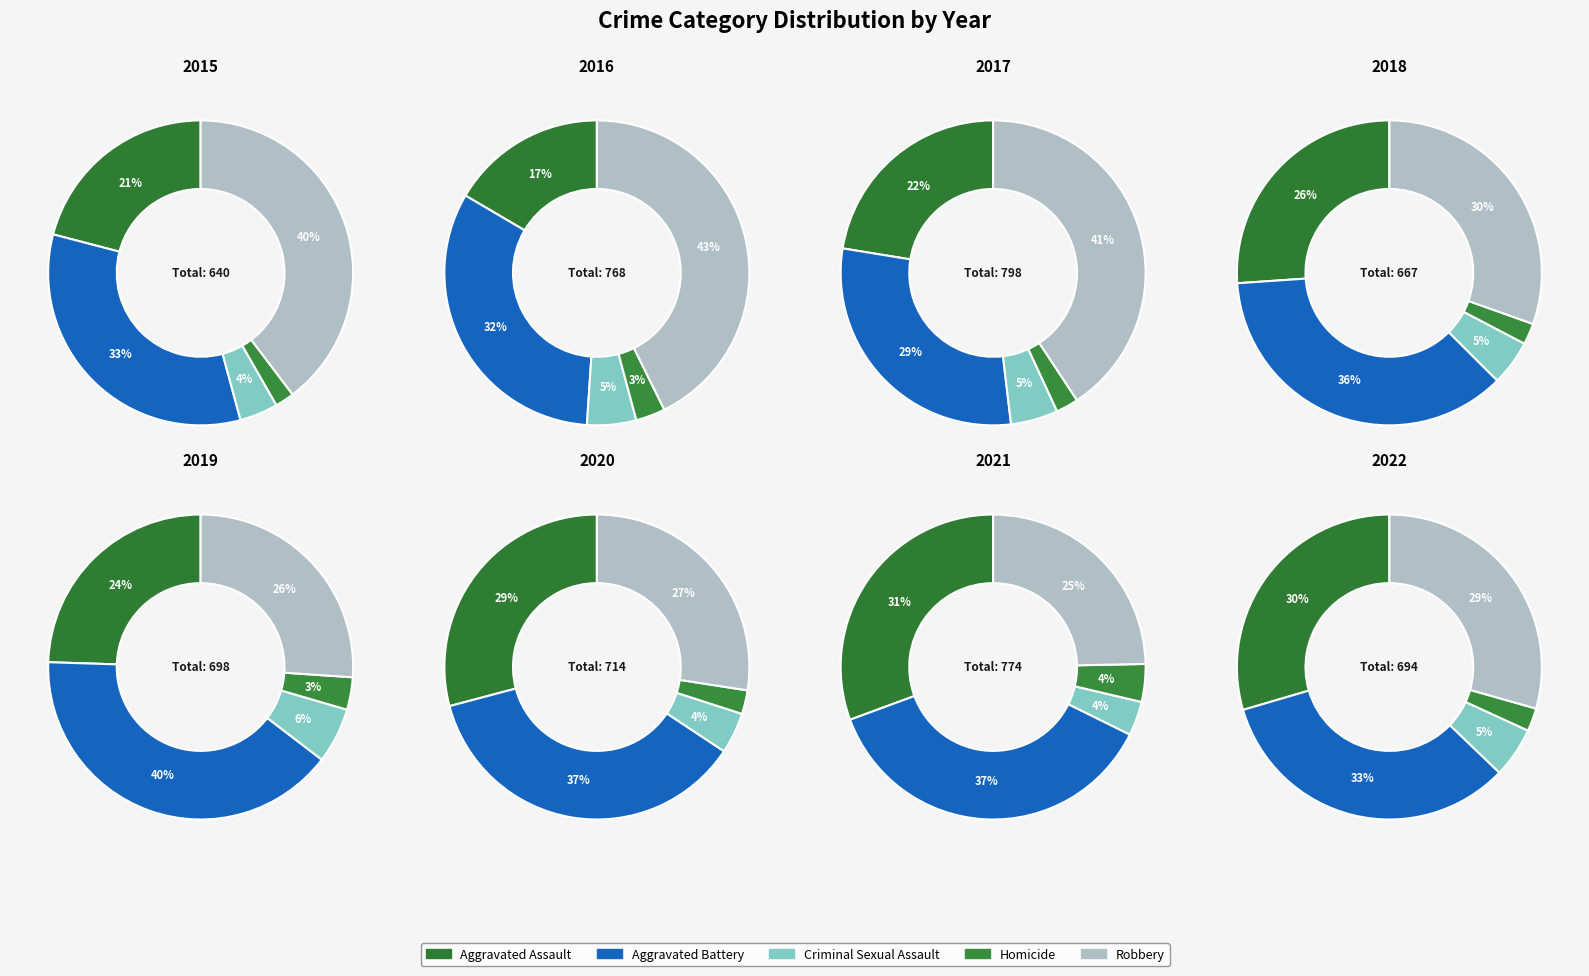

What is the largest slice in the pie chart?

Aggravated Battery